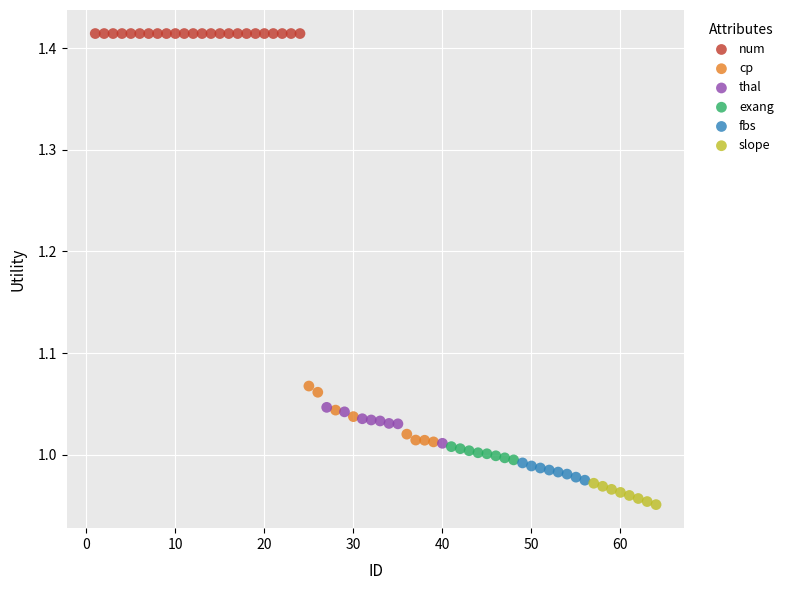

What are all the series names shown in the legend?

num, cp, thal, exang, fbs, slope